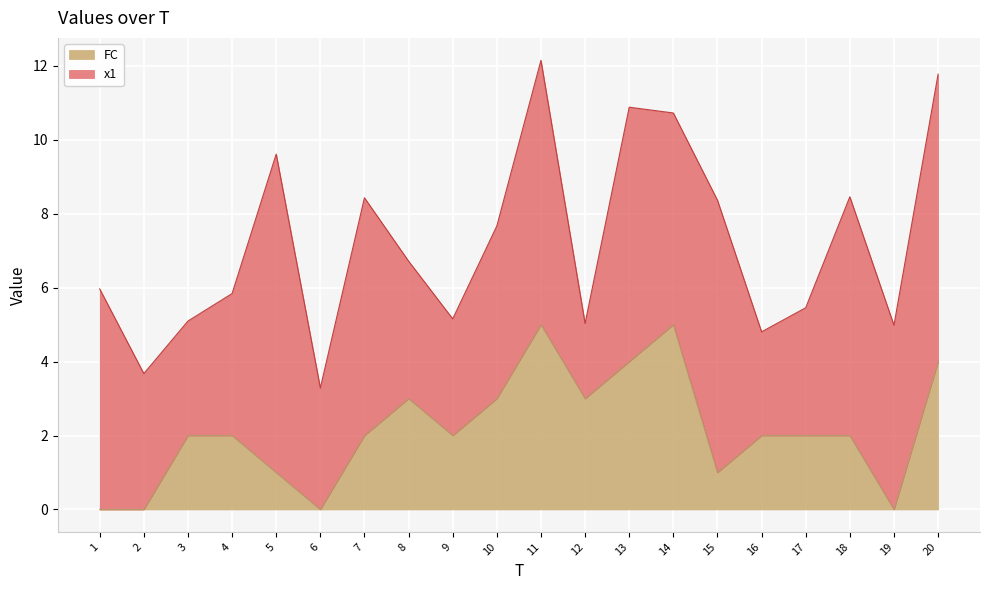

The chart shows a value of 4 at 13. True or false?

True